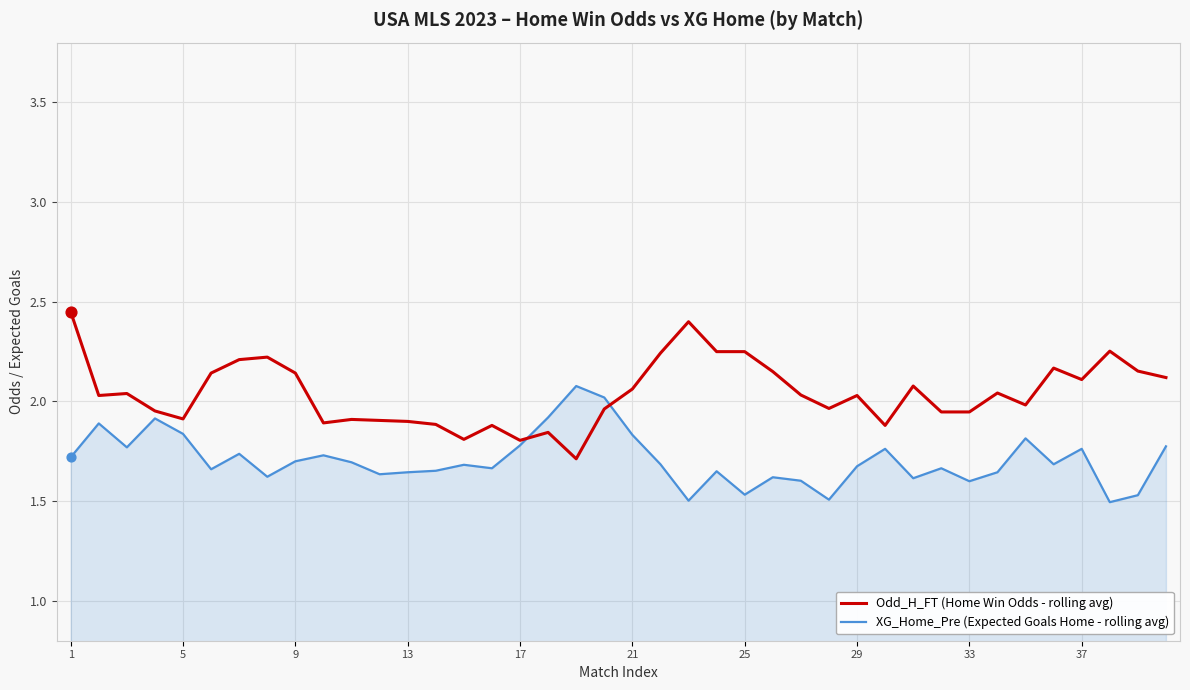

What are all the series names shown in the legend?

Odd_H_FT (Home Win Odds - rolling avg), XG_Home_Pre (Expected Goals Home - rolling avg)